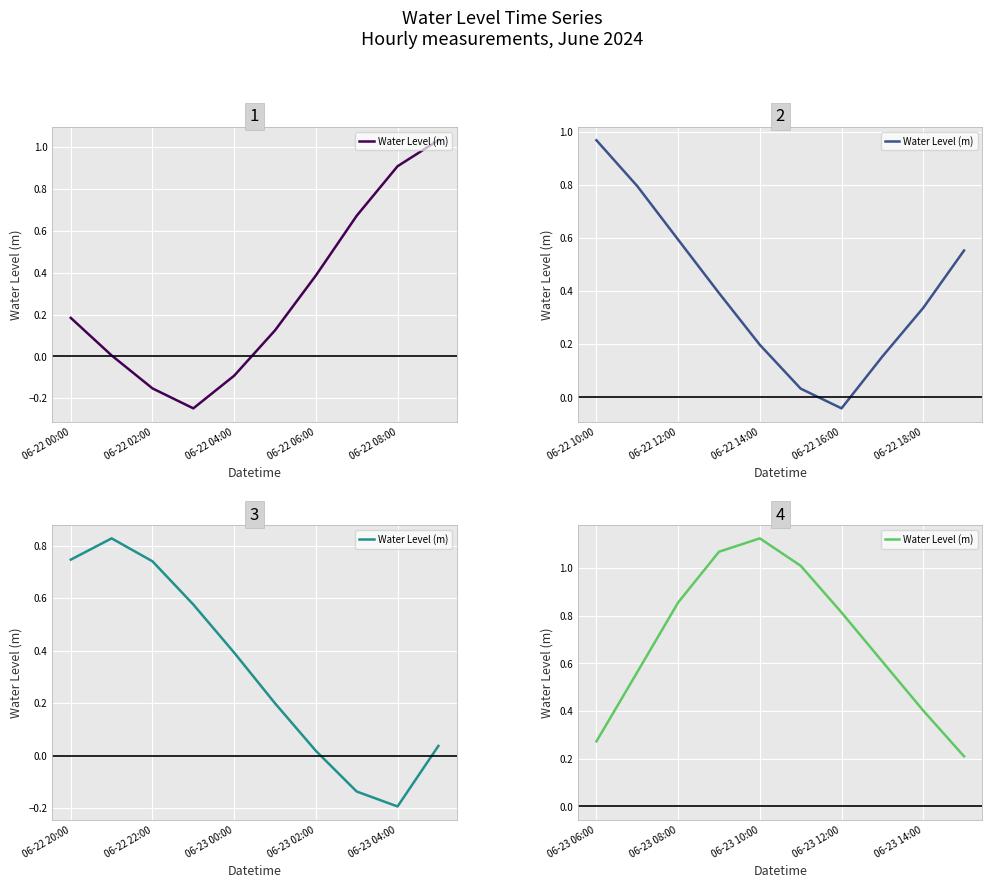

The value at 9 is 0.3. True or false?

False